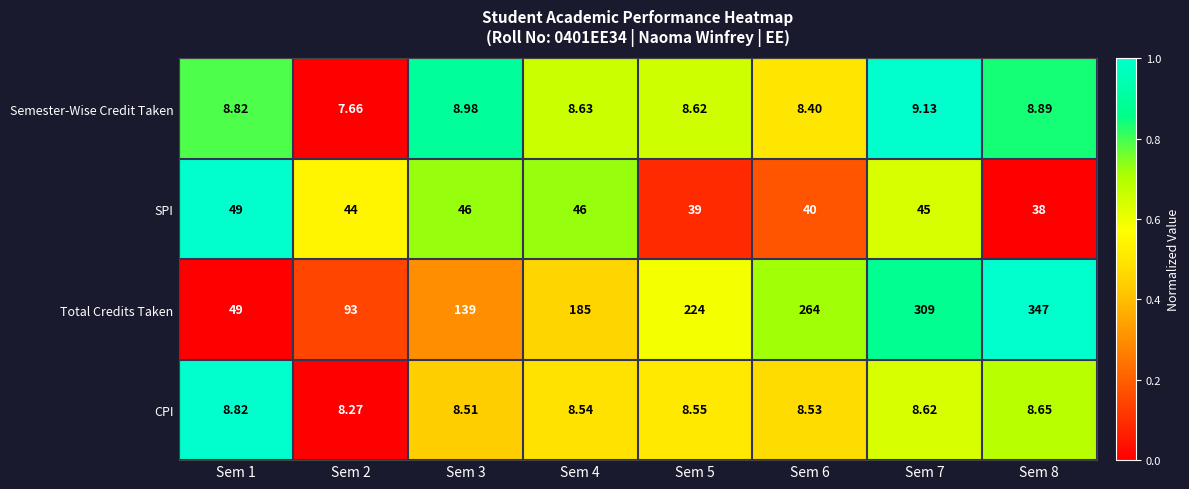

How many distinct data groups are displayed?

4